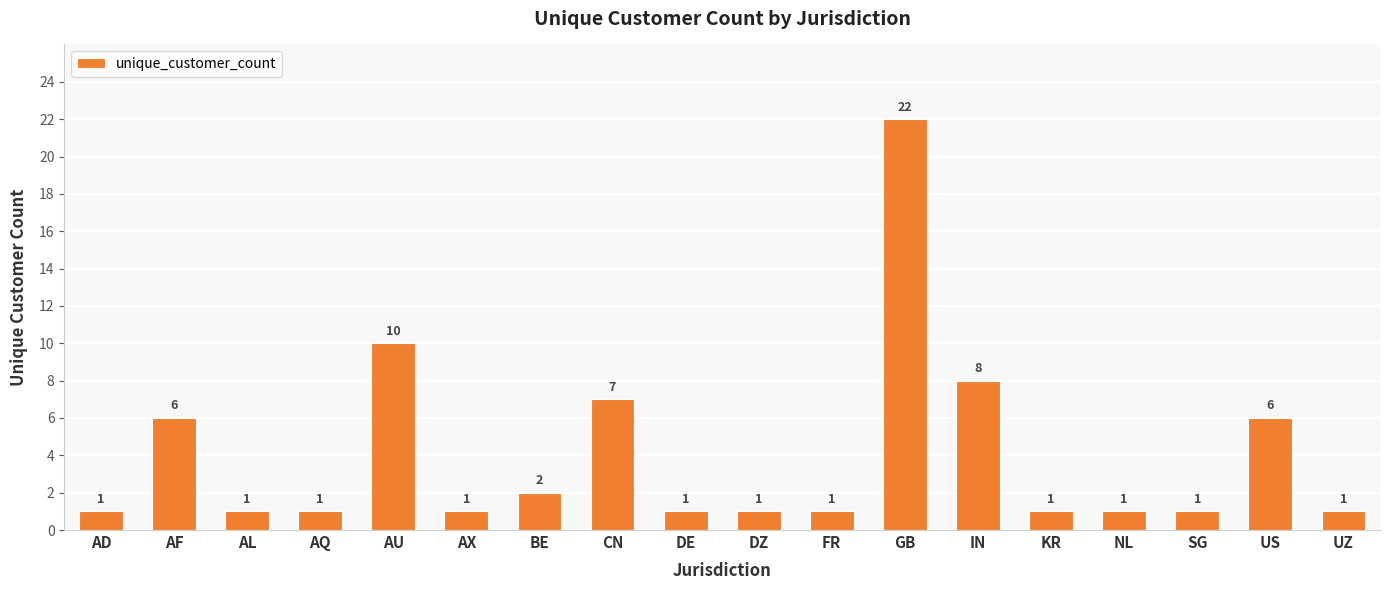

What is the change in value from DE to GB?

+21